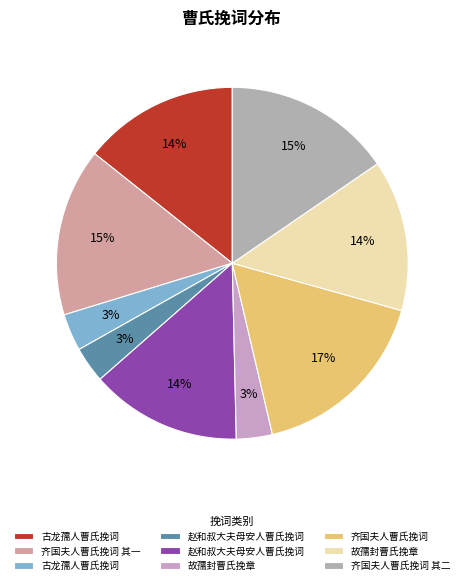

How many segments does this pie chart have?

9